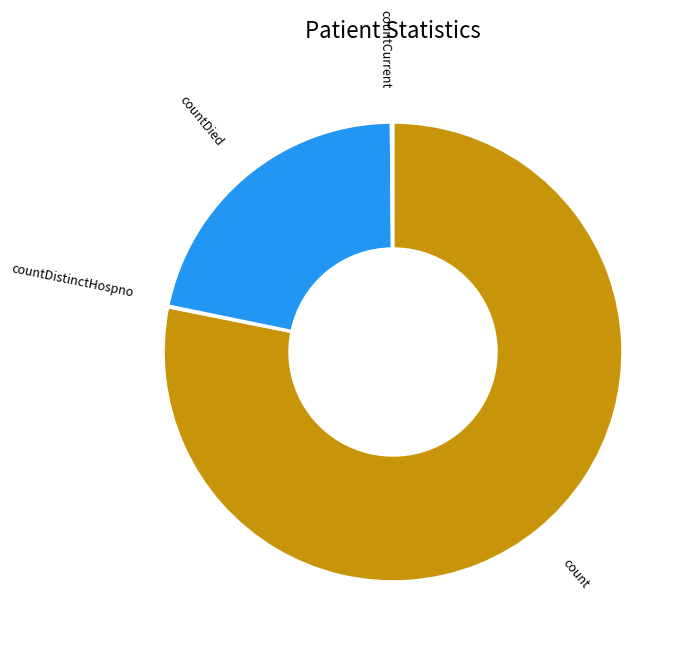

The count slice represents 70% of the pie. True or false?

False